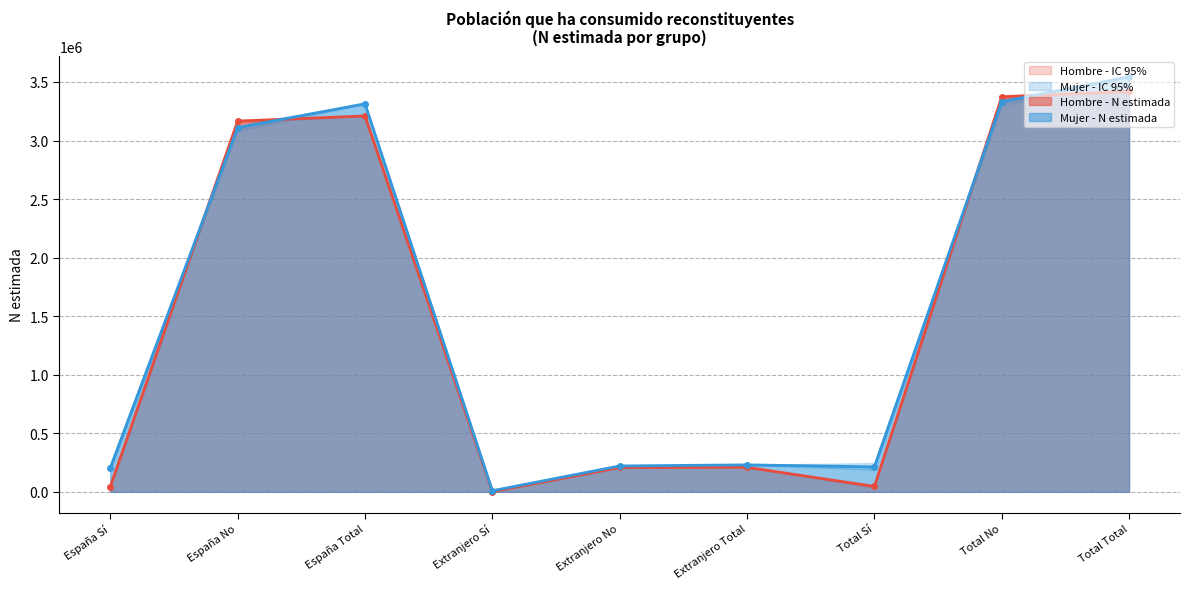

True or false: Mujer - N estimada has more than 0 interior local peaks.

True